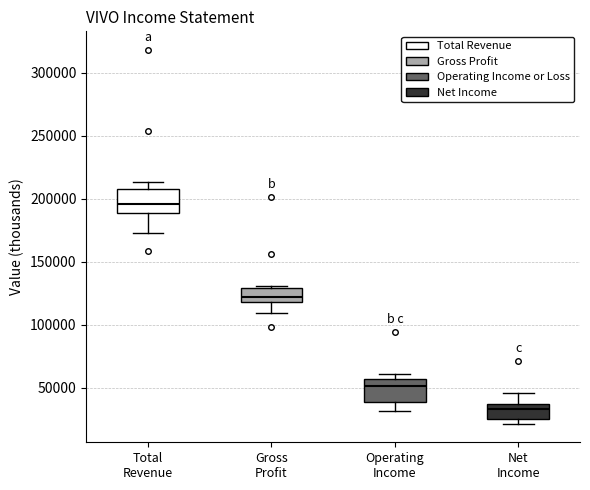

Reading left to right, read every box against the y-axis: the position of its median line, the range the box covers, and the ends of its whiskers. The values are not printed on the chart, so give them approximately, as read against the axis.

Total Revenue: median 195000, box 190000 to 205000, whiskers 175000 to 215000
Gross Profit: median 120000 (inside the box), box 120000 to 130000, whiskers 110000 to 130000 (just above the box's upper edge)
Operating Income: median 50000, box 40000 to 55000, whiskers 30000 to 60000
Net Income: median 35000 (just below the box's upper edge), box 25000 to 35000, whiskers 20000 to 45000